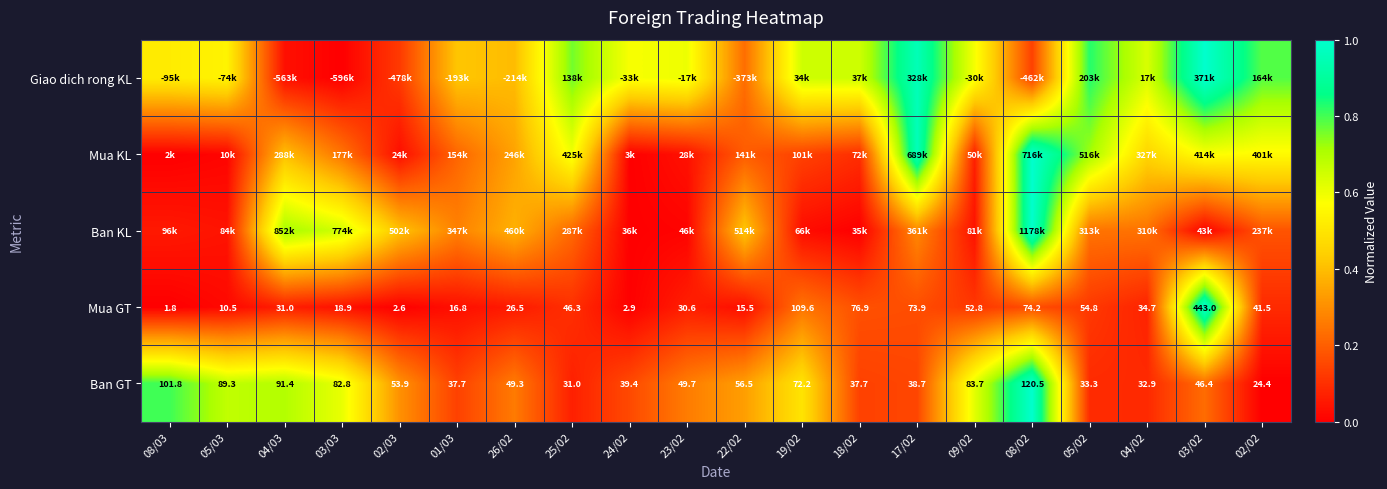

Rank the categories by Ban GT value from highest to lowest.

08/02, 08/03, 04/03, 05/03, 09/02, 03/03, 19/02, 22/02, 02/03, 23/02, 26/02, 03/02, 24/02, 17/02, 01/03, 18/02, 05/02, 04/02, 25/02, 02/02